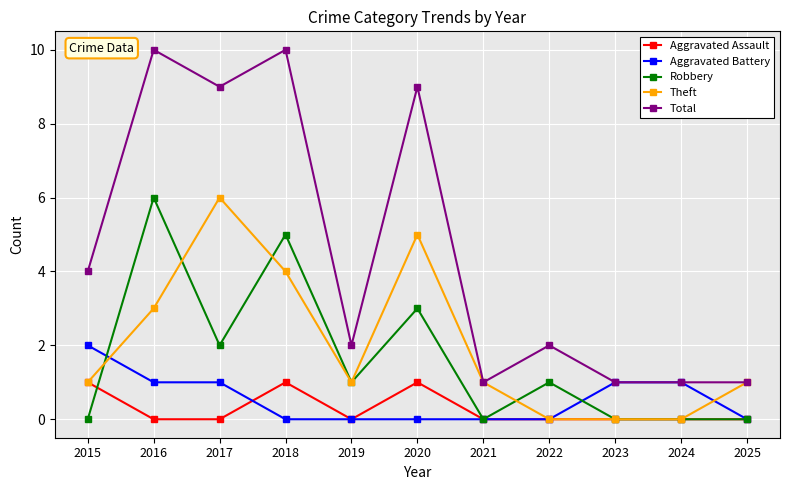

What is the greatest value displayed?

10